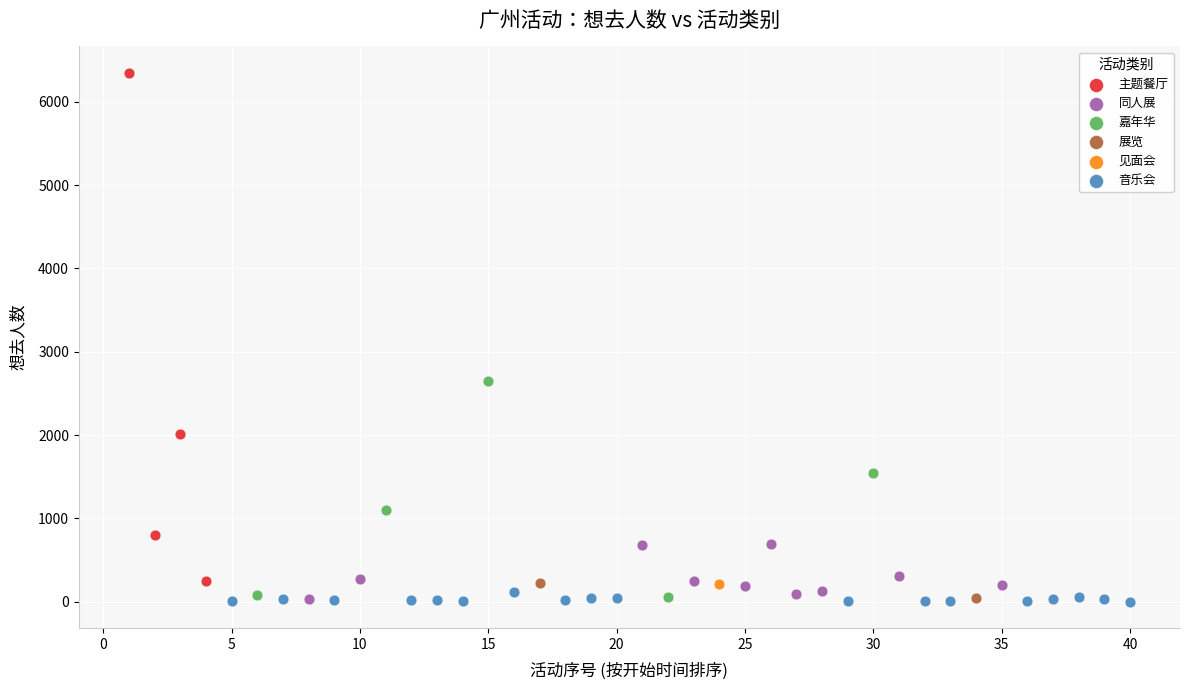

What are all the series names shown in the legend?

主题餐厅, 同人展, 嘉年华, 展览, 见面会, 音乐会